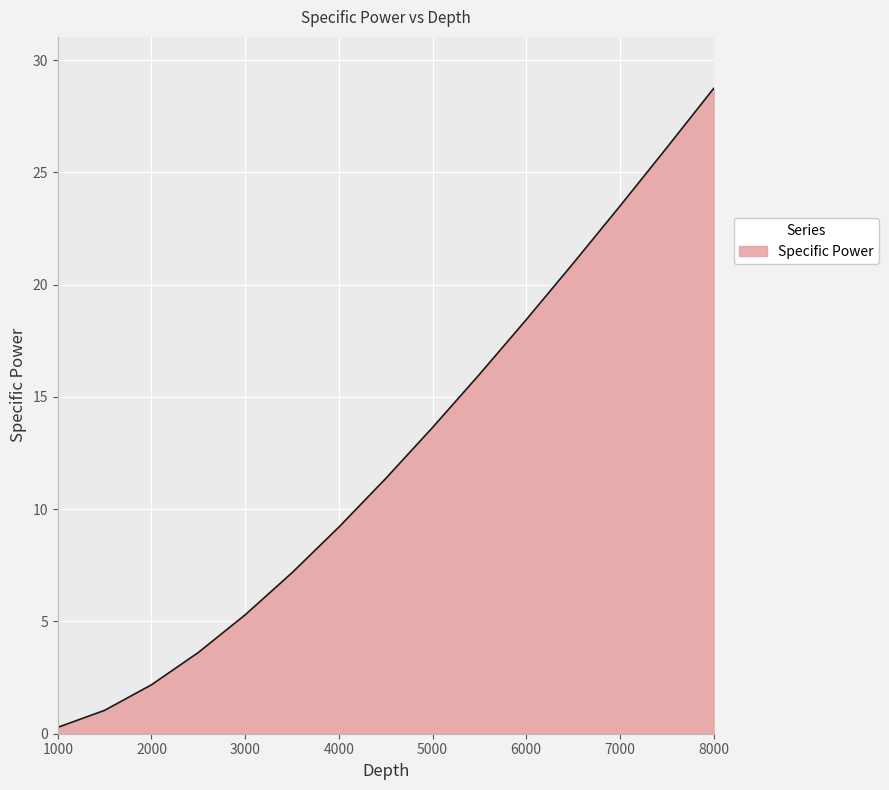

What is the difference between the maximum and minimum values?

28.5